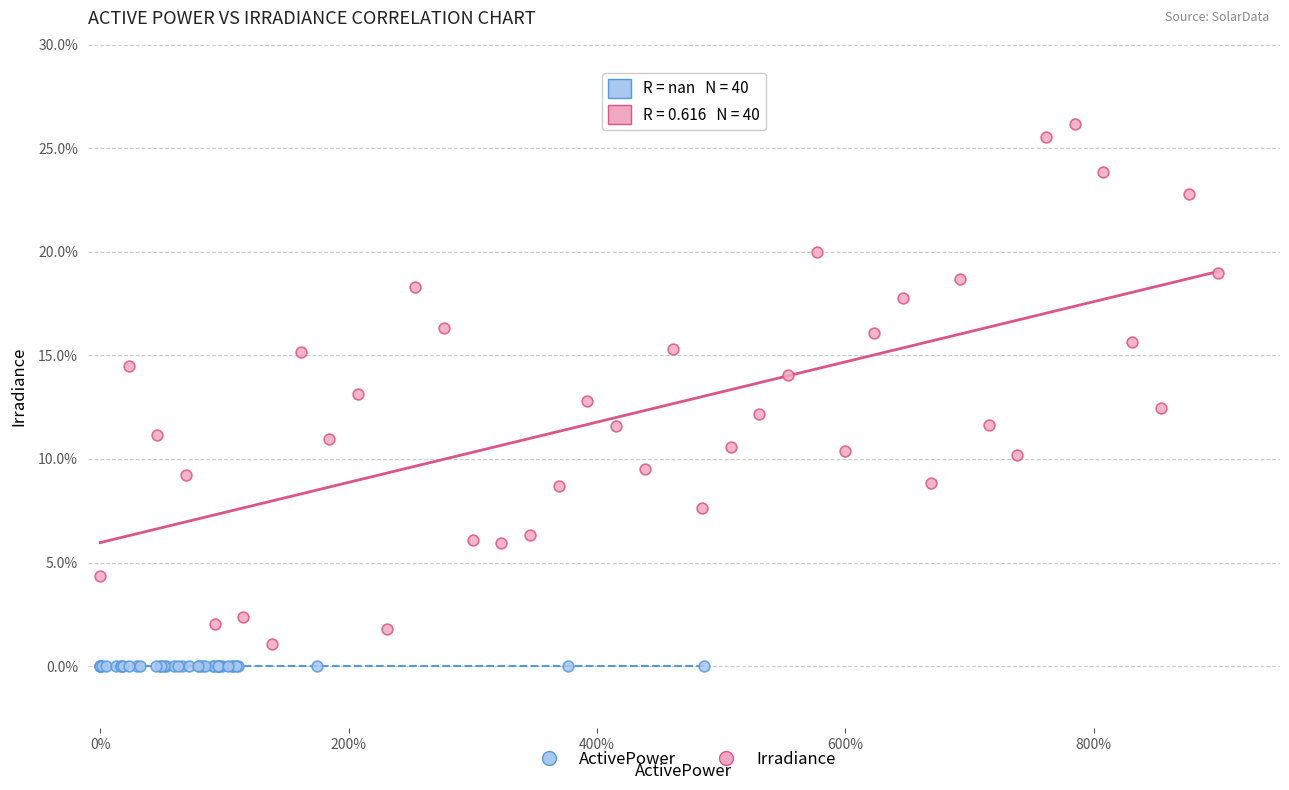

Which series contains the highest Y value?

Irradiance